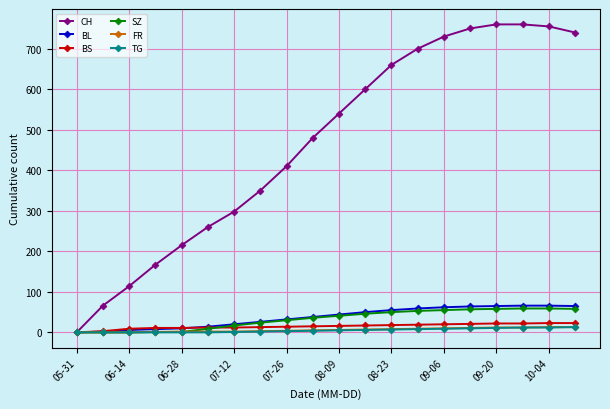

What is the maximum value for BL?

66